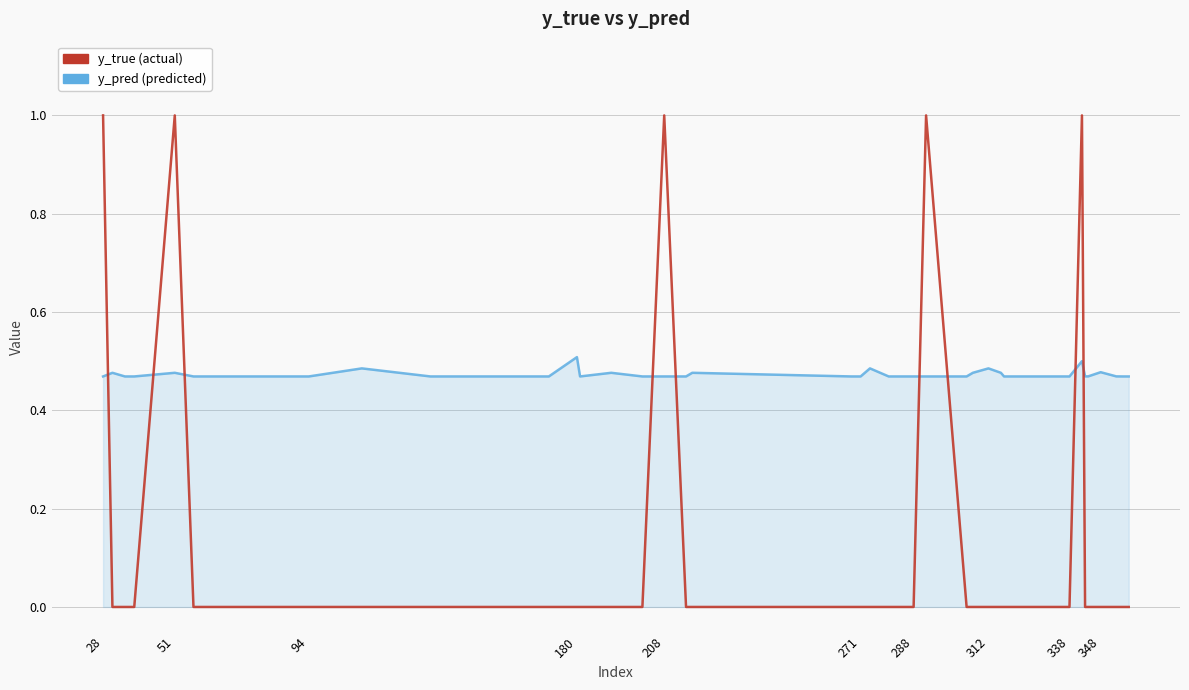

What is the maximum value shown in the chart?

1.0